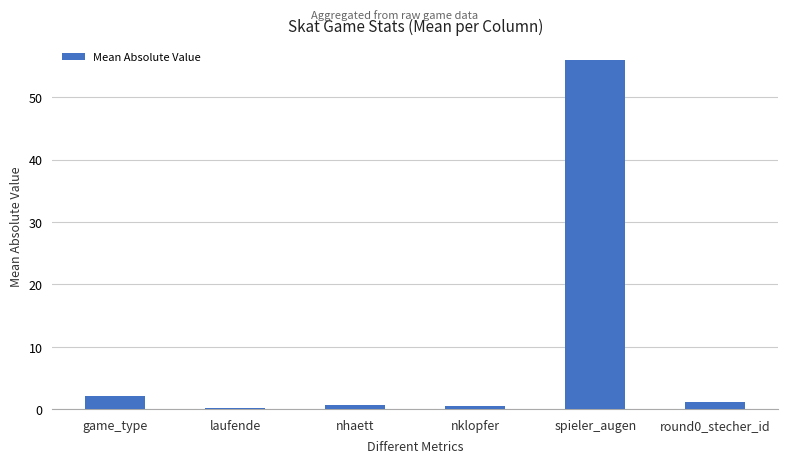

What is the label of the 1st bar from the left?

game_type